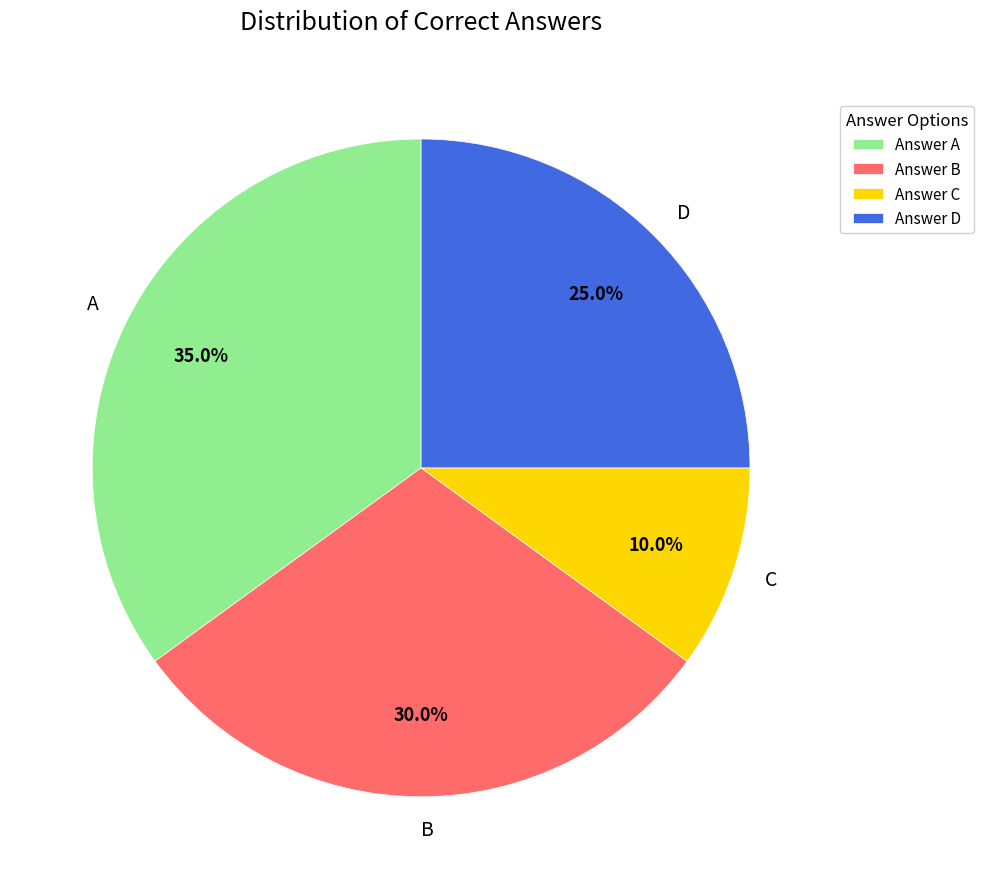

How many slices are in this pie chart?

4